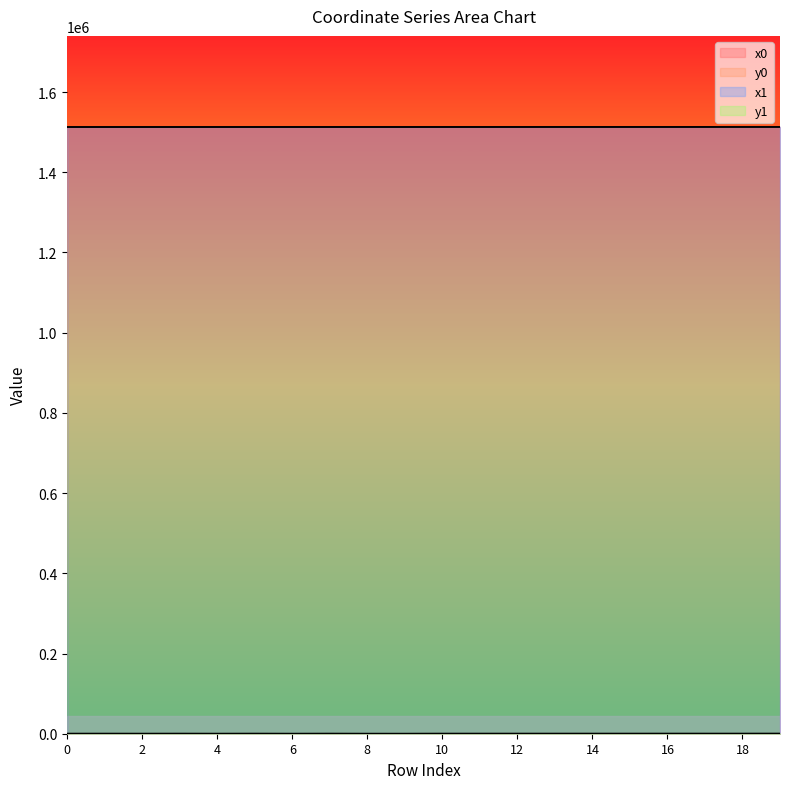

Is the value of y0 at 7 greater than the value of x1 at 11?

No